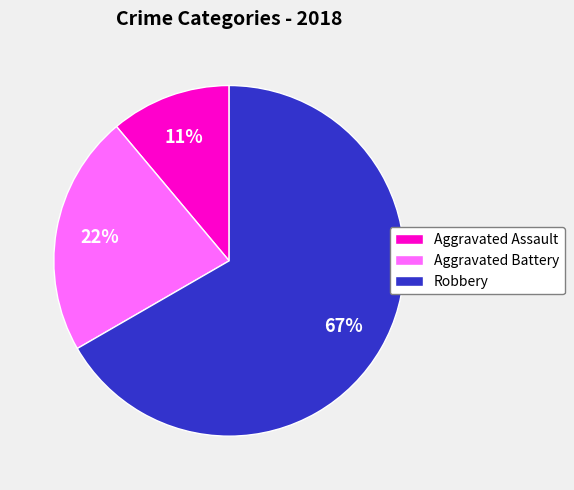

How many slices are in this pie chart?

3